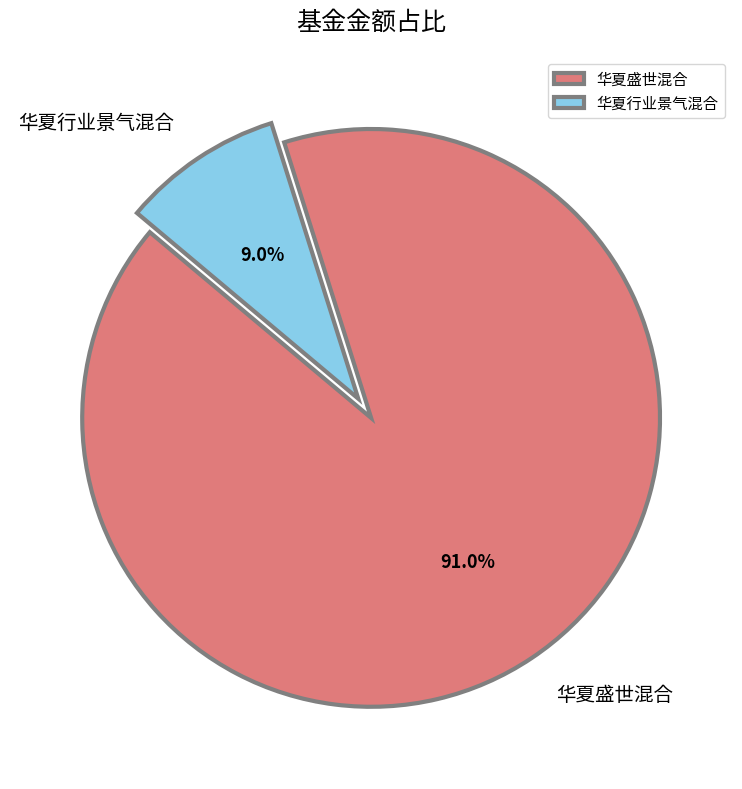

How many slices are in this pie chart?

2